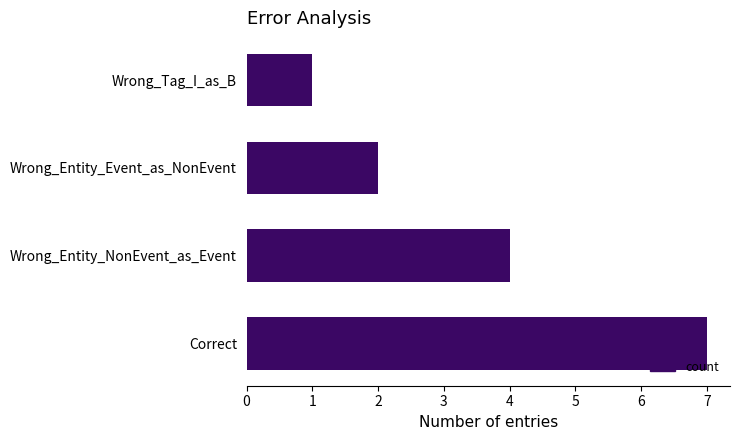

Between Wrong_Entity_Event_as_NonEvent and Correct, which is larger?

Correct